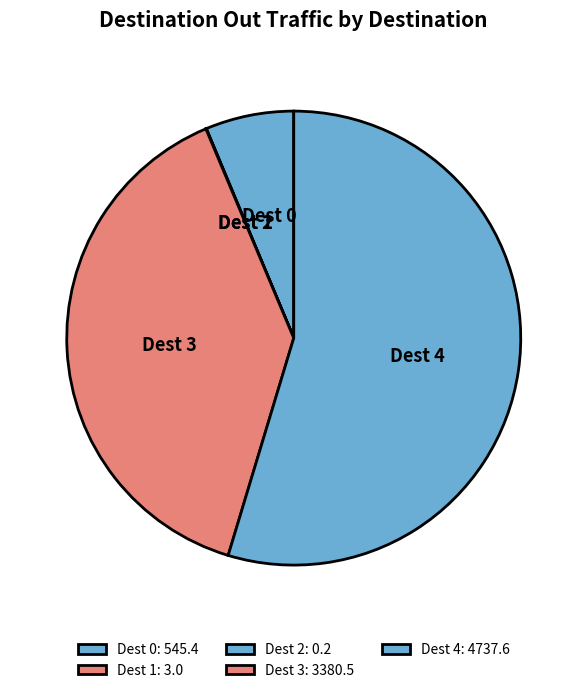

Does any single category account for the majority?

Yes